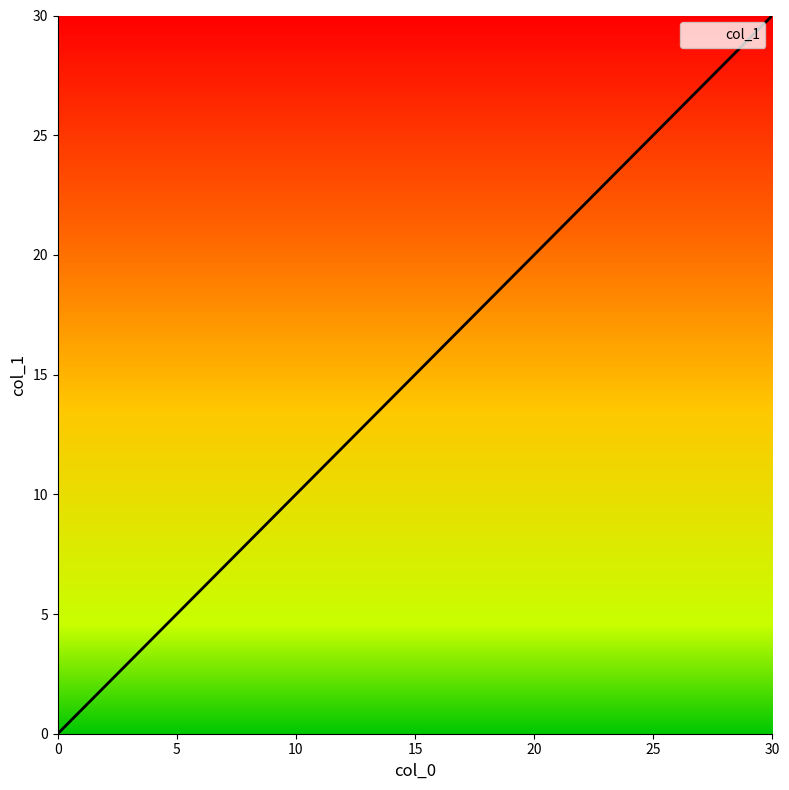

What is the greatest value displayed?

30.0